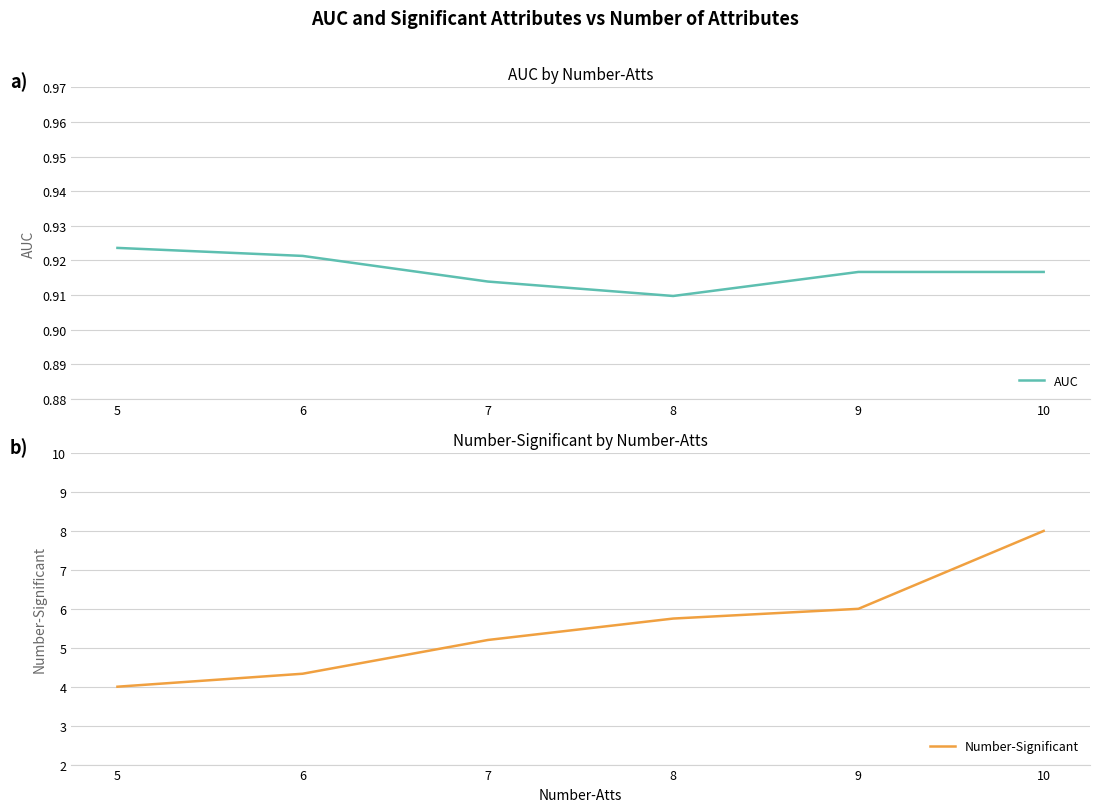

What is the smallest value displayed?

0.9